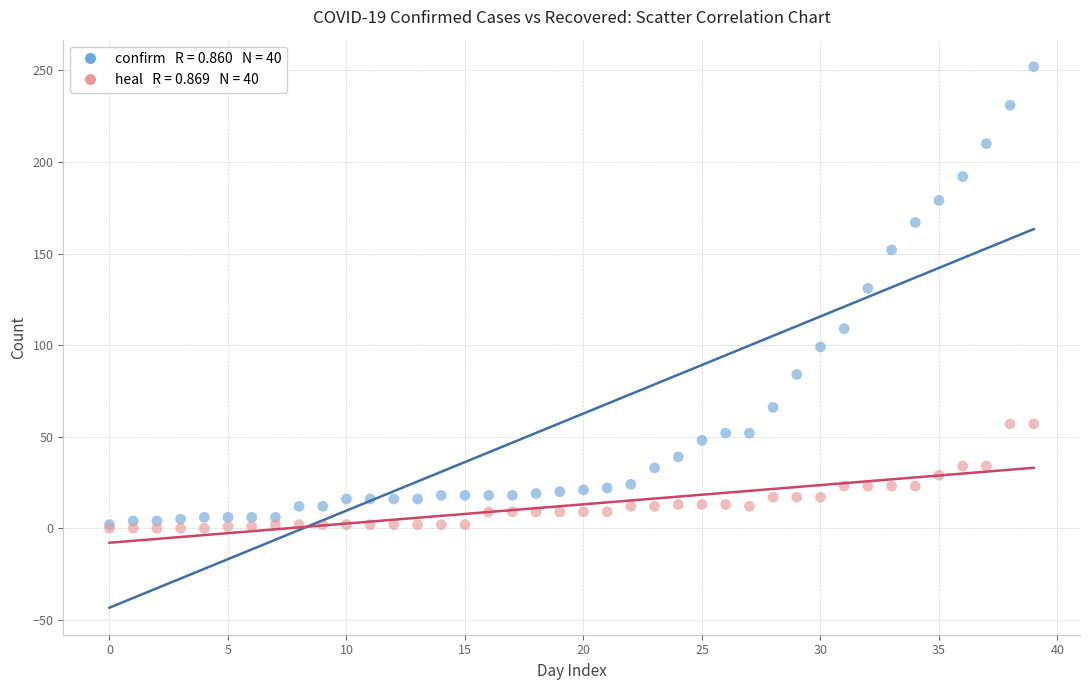

Across all series, what Y value is closest to 126?

131